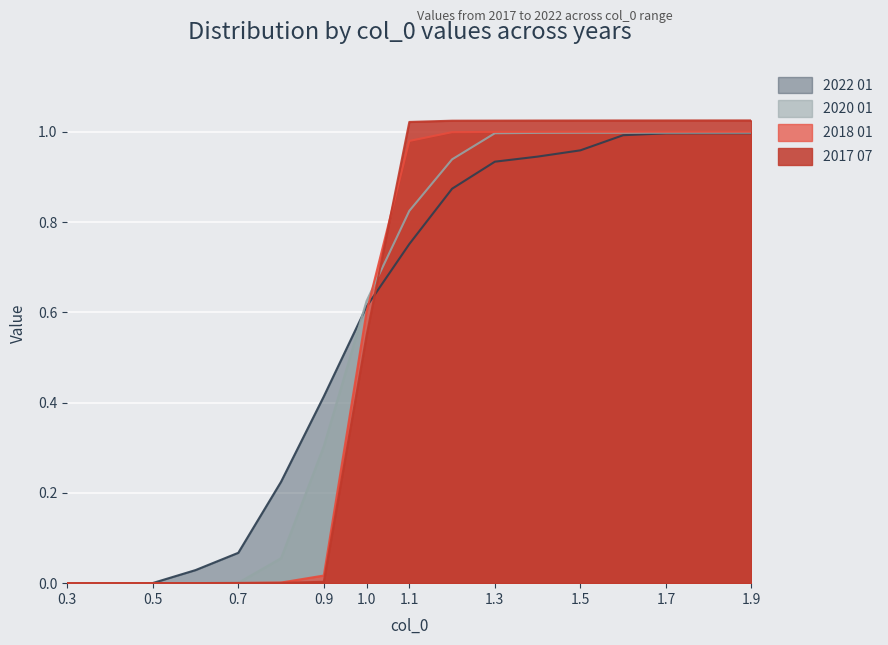

At which category is the sum across all series the highest?

1.9